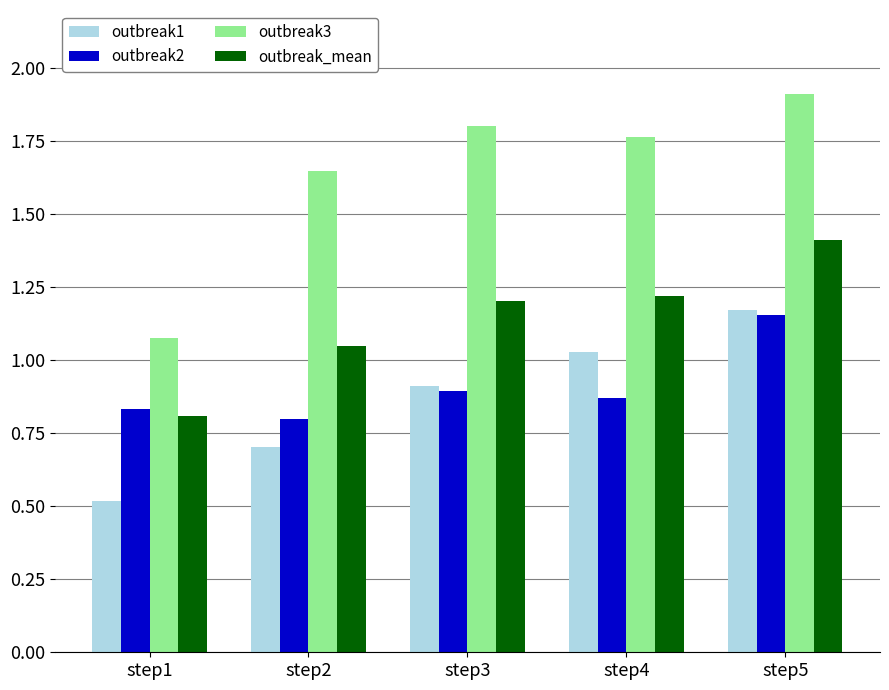

What is the total value across all series at step2?

4.2